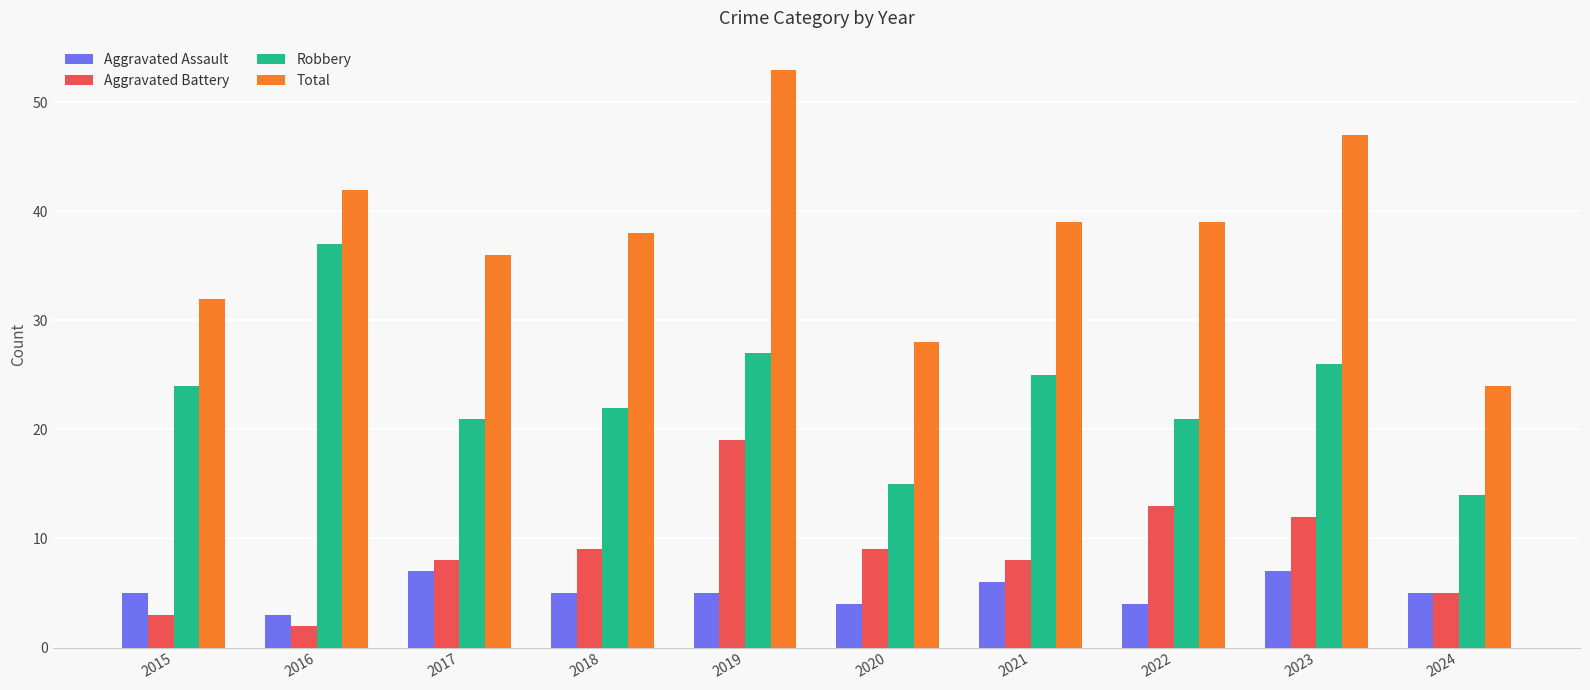

What are all the series names shown in the legend?

Aggravated Assault, Aggravated Battery, Robbery, Total